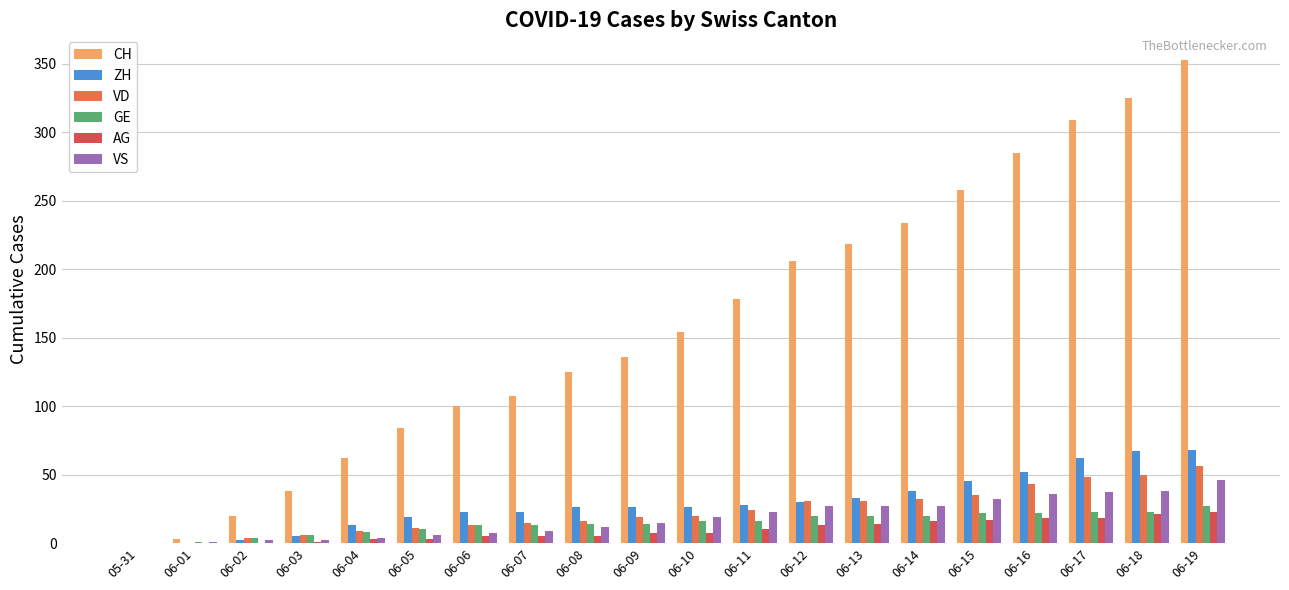

Read the AG value at 06-12, to the nearest 5.

15